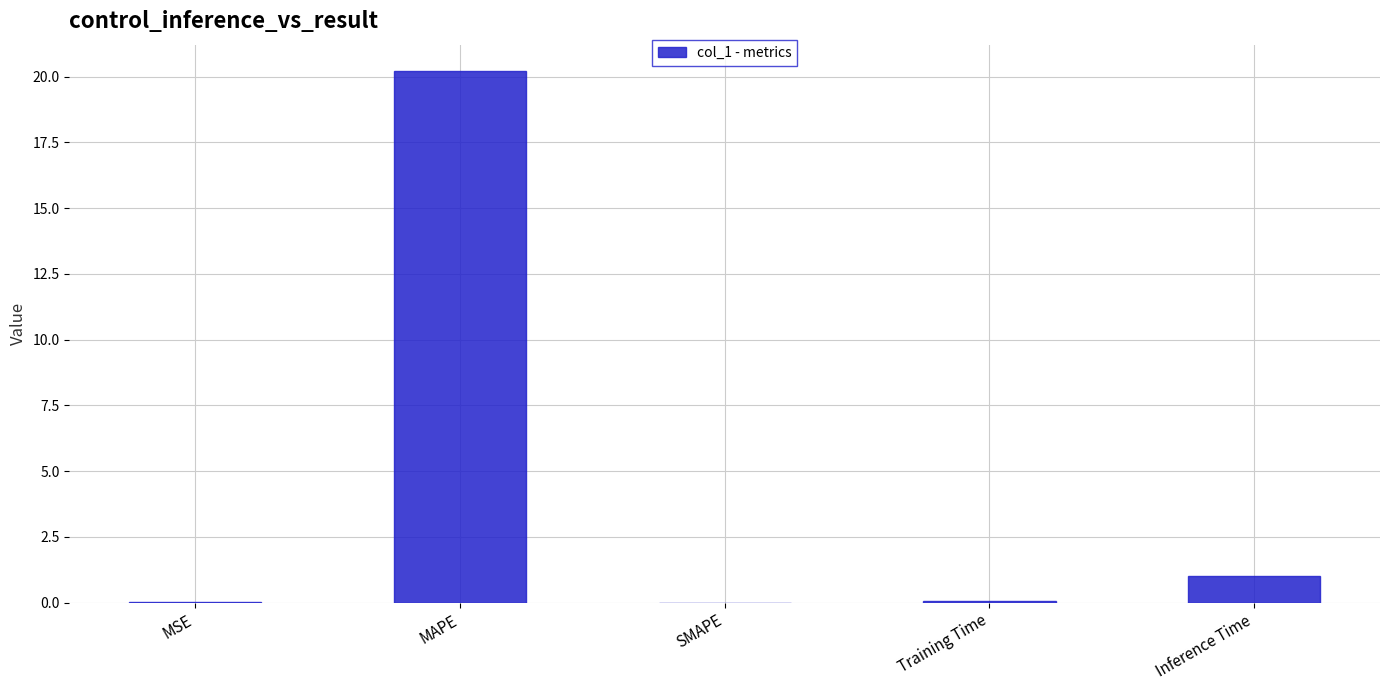

What is the greatest value displayed?

20.2